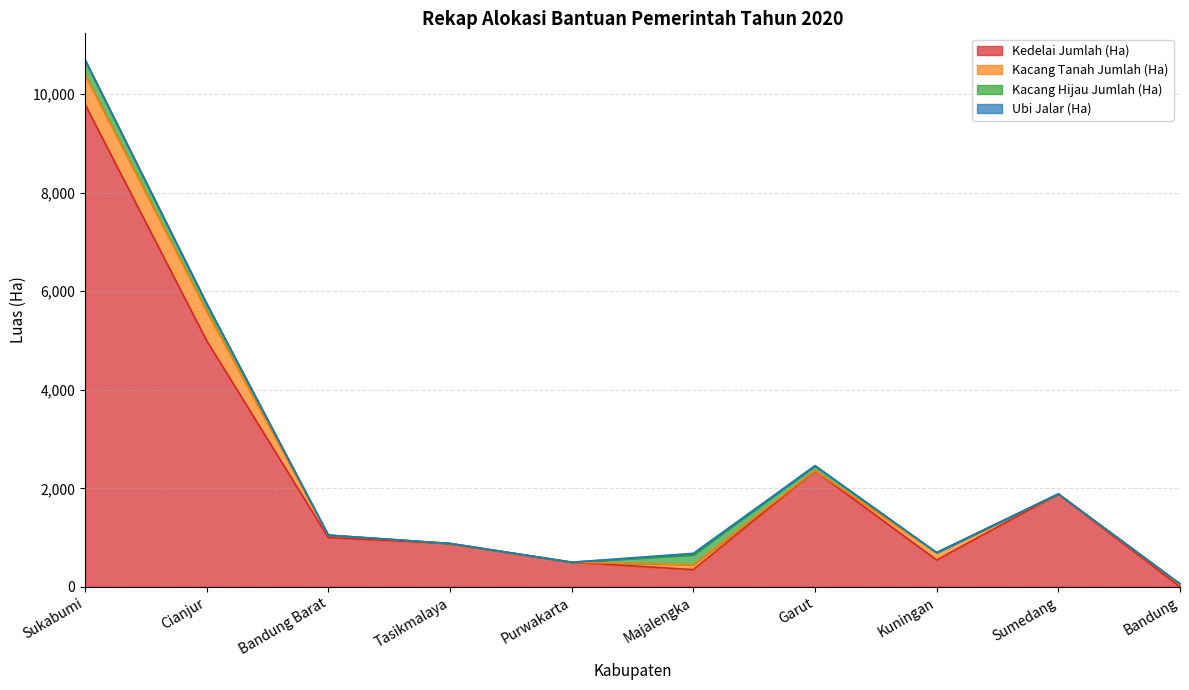

True or false: Kacang Hijau Jumlah (Ha) and Ubi Jalar (Ha) intersect in this chart.

False